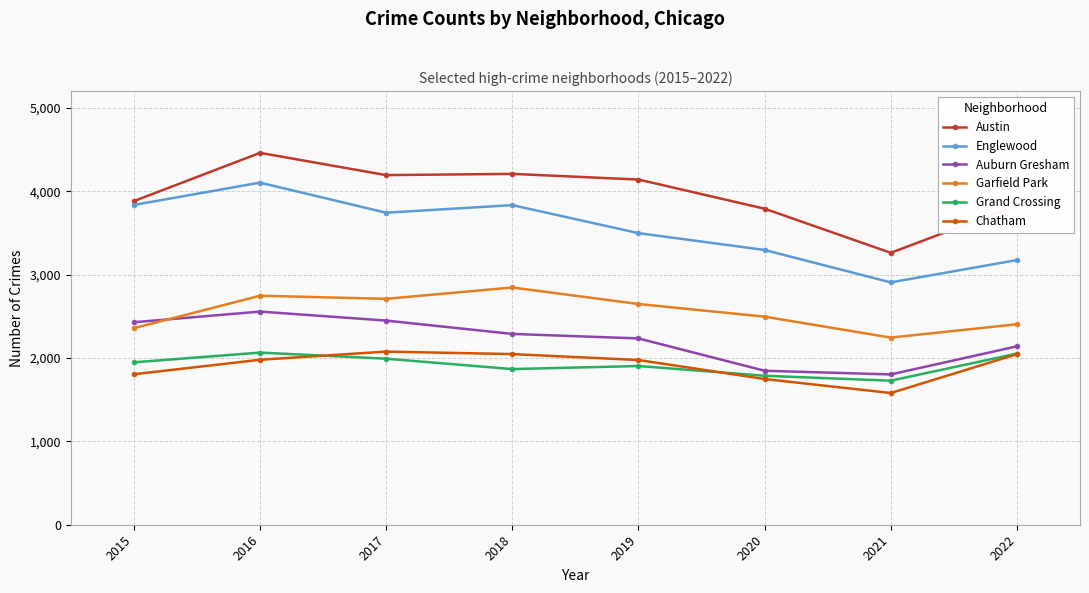

Which series has the largest range (max minus min)?

Austin